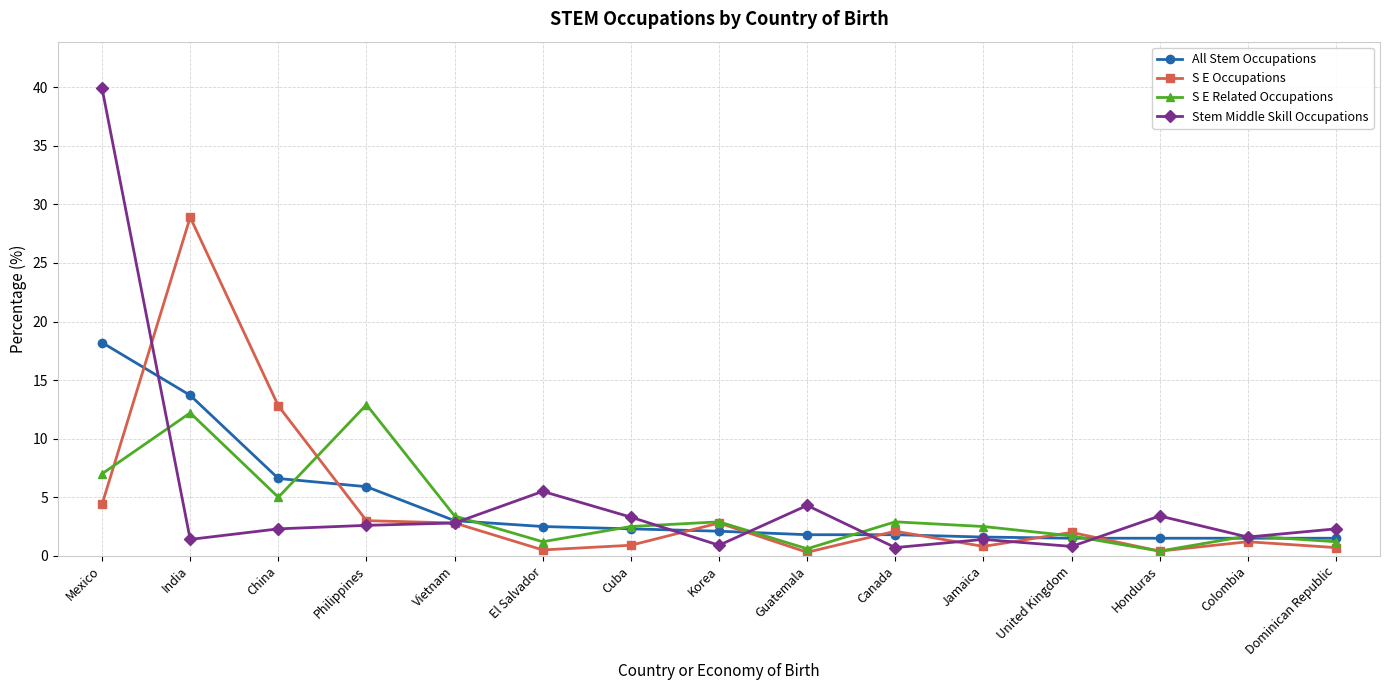

What is the maximum value for S E Occupations?

28.9